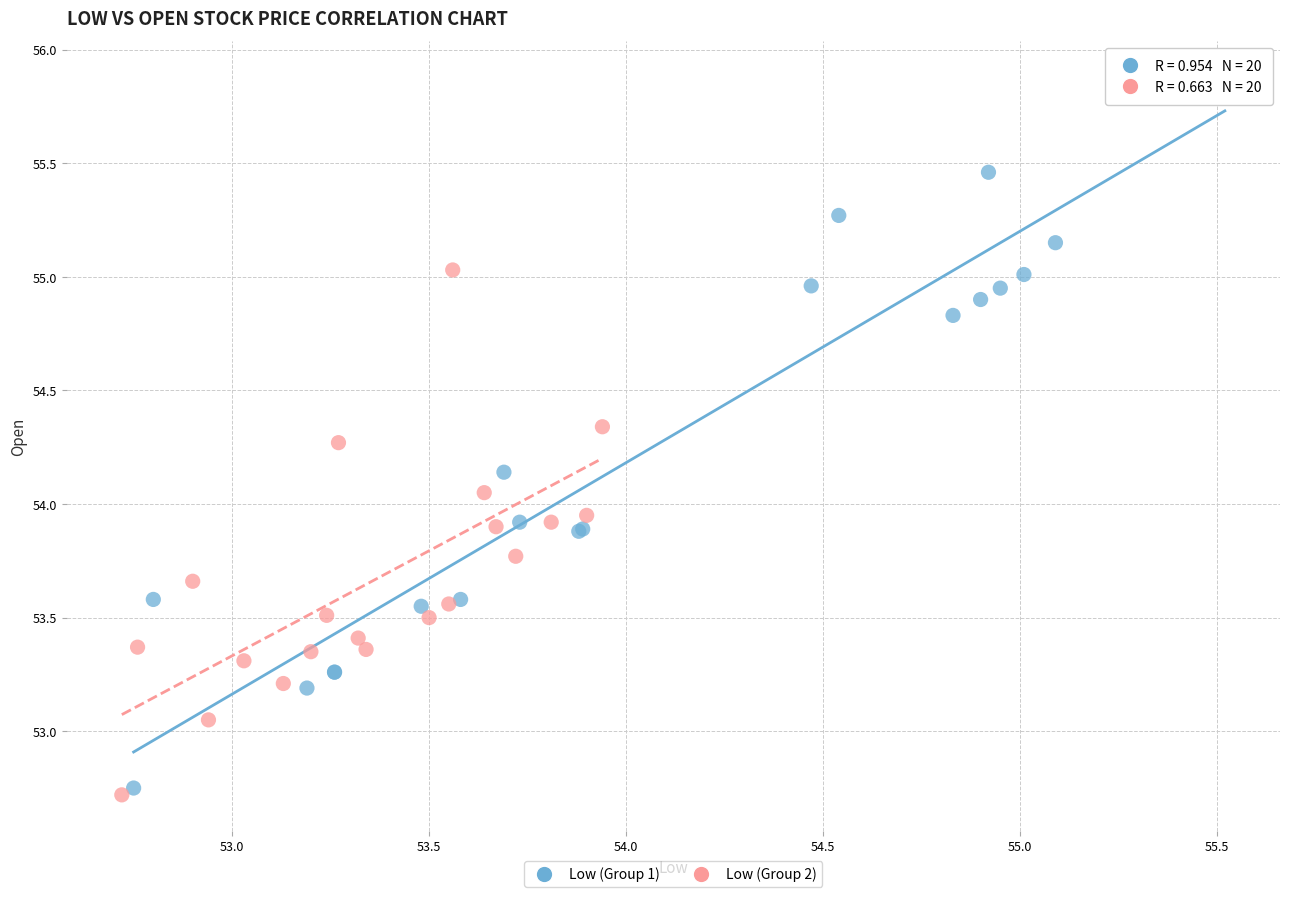

Which series reaches the maximum Y coordinate?

Low (Group 1)